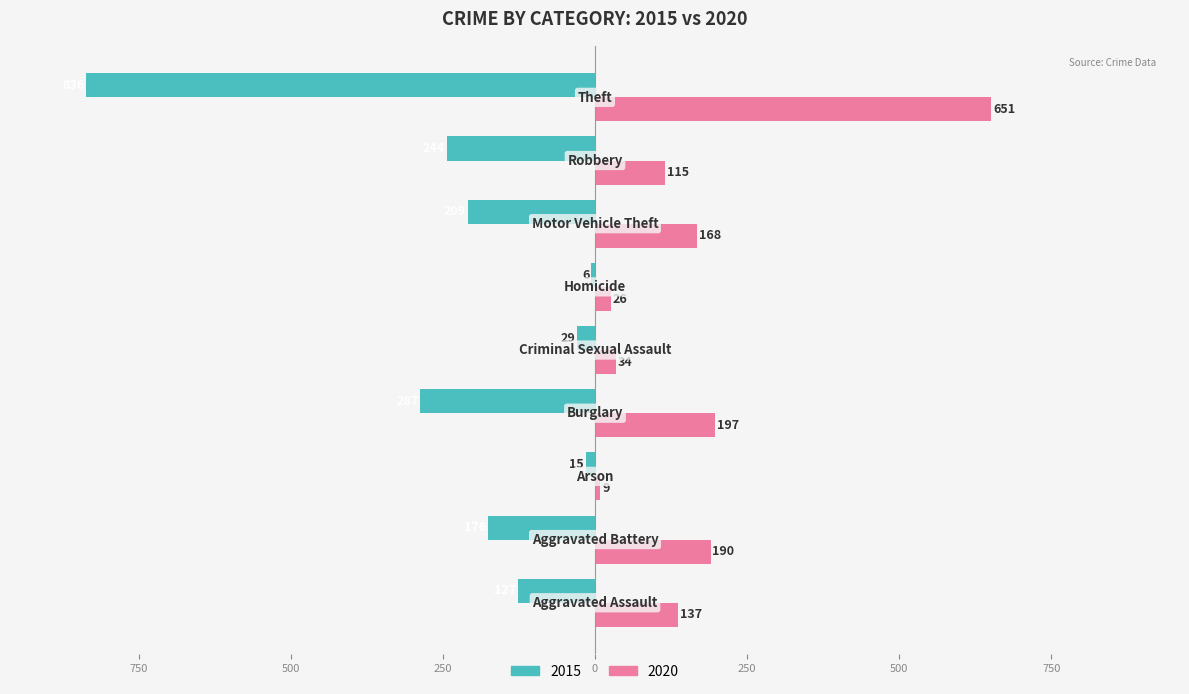

What are all the series names shown in the legend?

2015, 2020